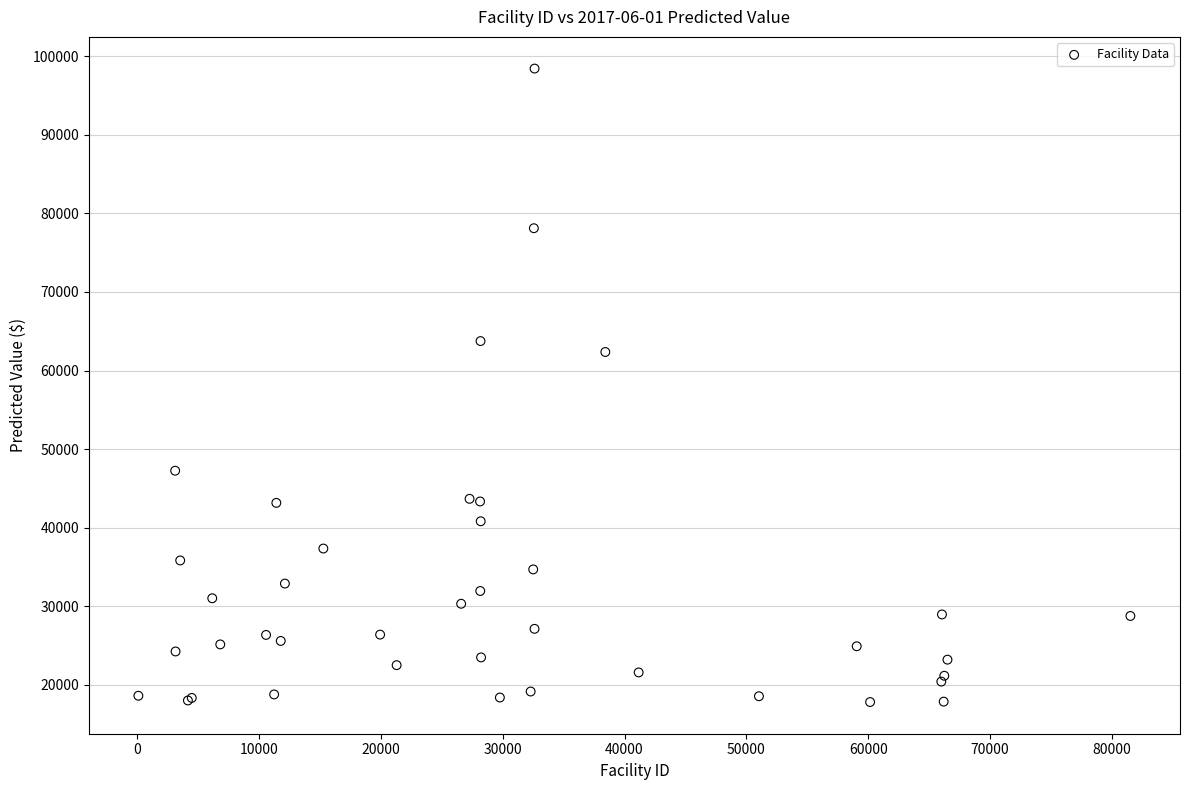

What Y value in the scatter plot is closest to 58116?

62354.5